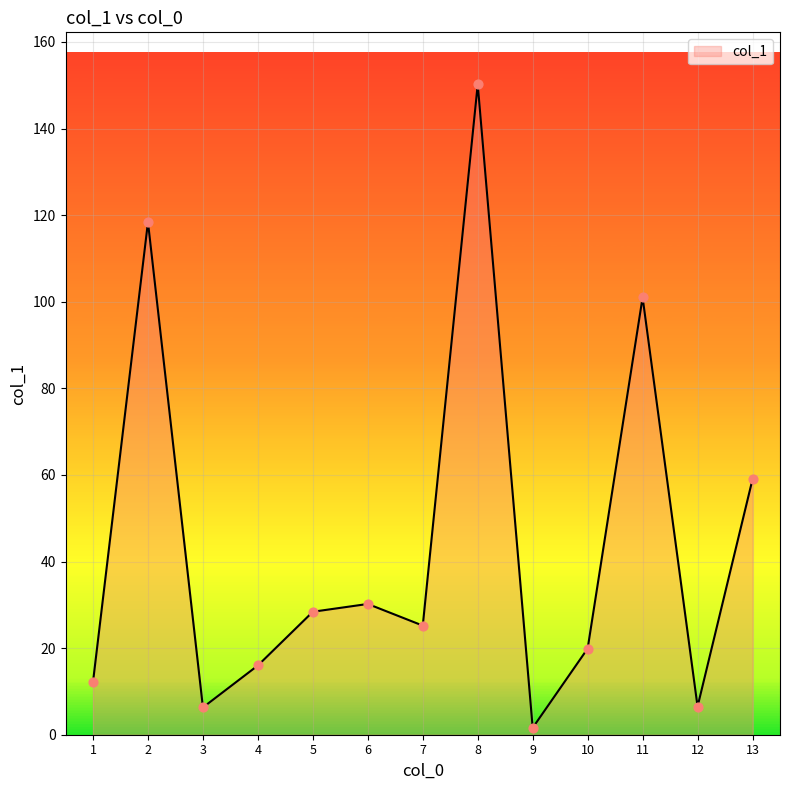

What is the change in value from 5 to 6?

+1.8